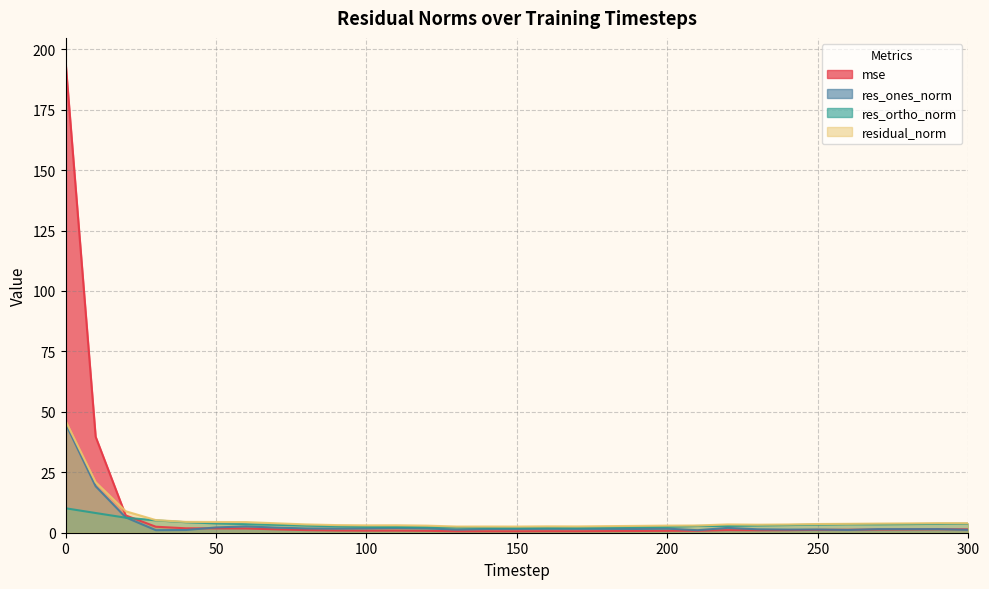

Is it true that mse equals 1.1 at 240?

True